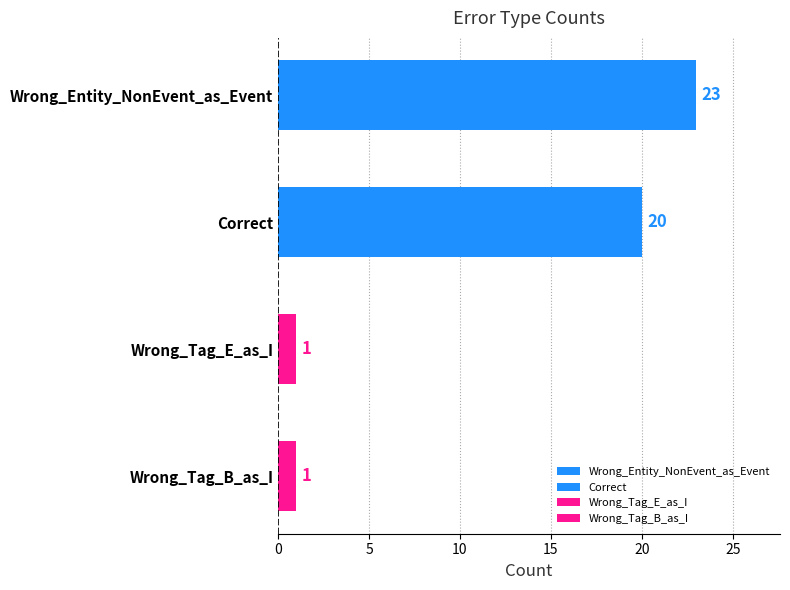

What is the label of the 3rd bar from the top?

Wrong_Tag_E_as_I